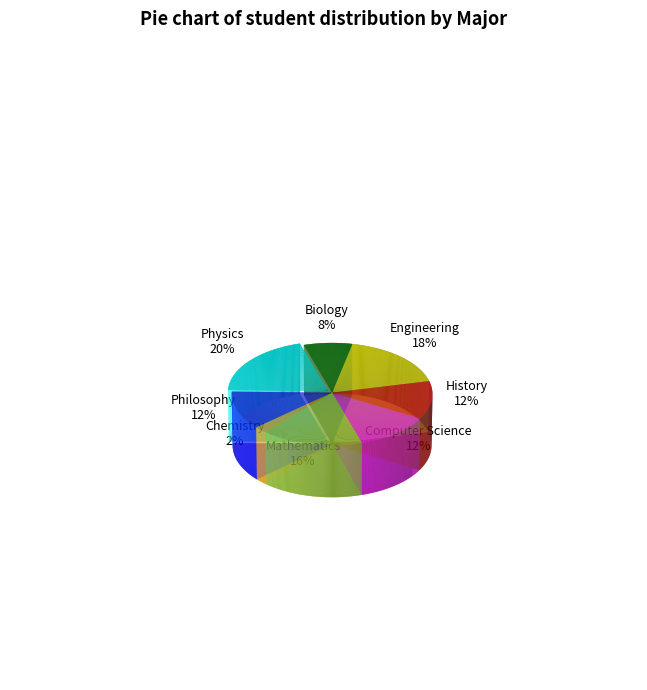

What is the total percentage of Mathematics and Philosophy?

28.0%